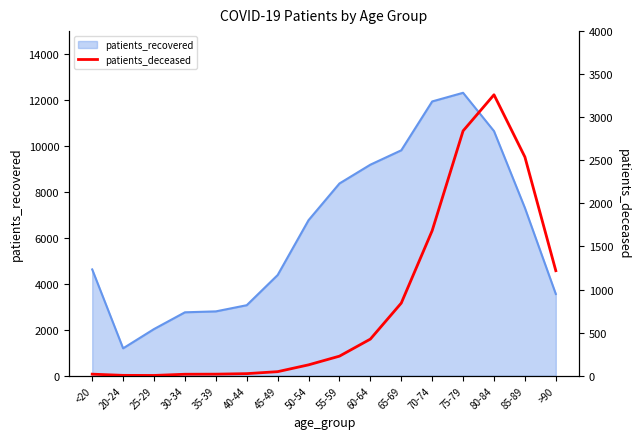

Where does the data first go above 227?

60-64